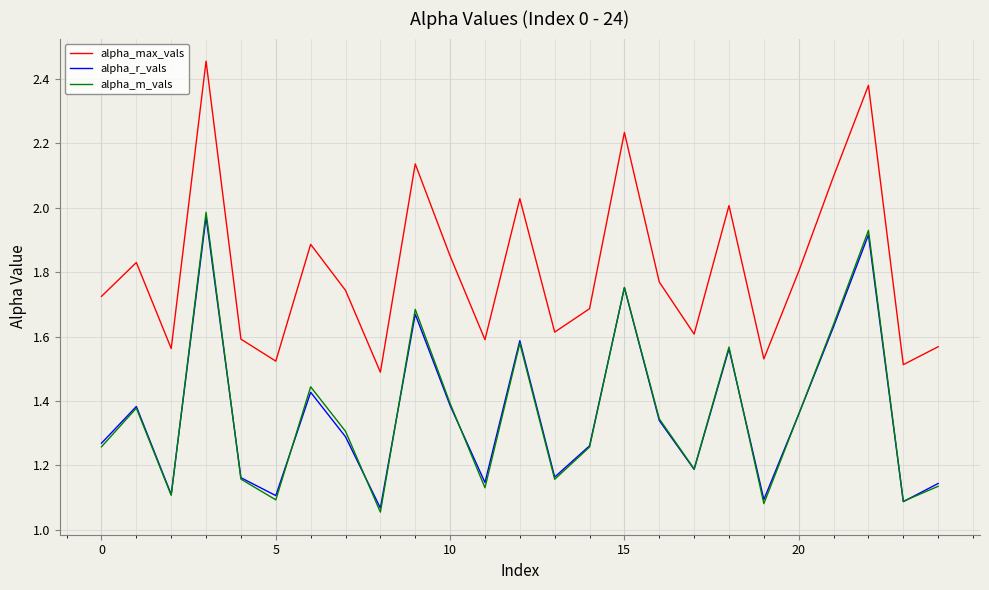

True or false: alpha_r_vals and alpha_max_vals intersect in this chart.

False